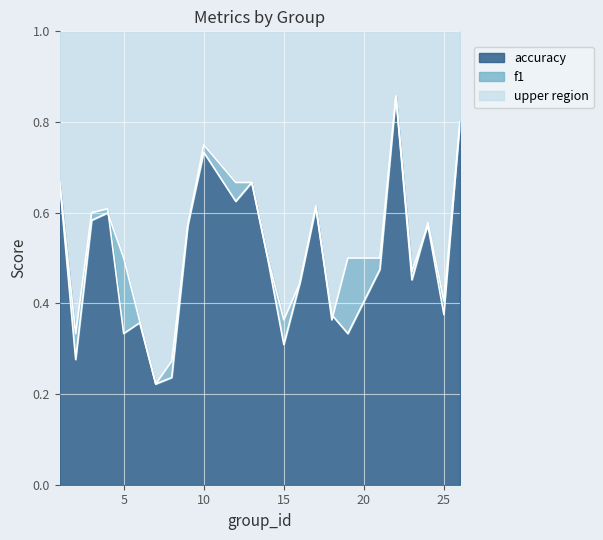

In f1, how many points are lower than both neighbors (excluding endpoints)?

7